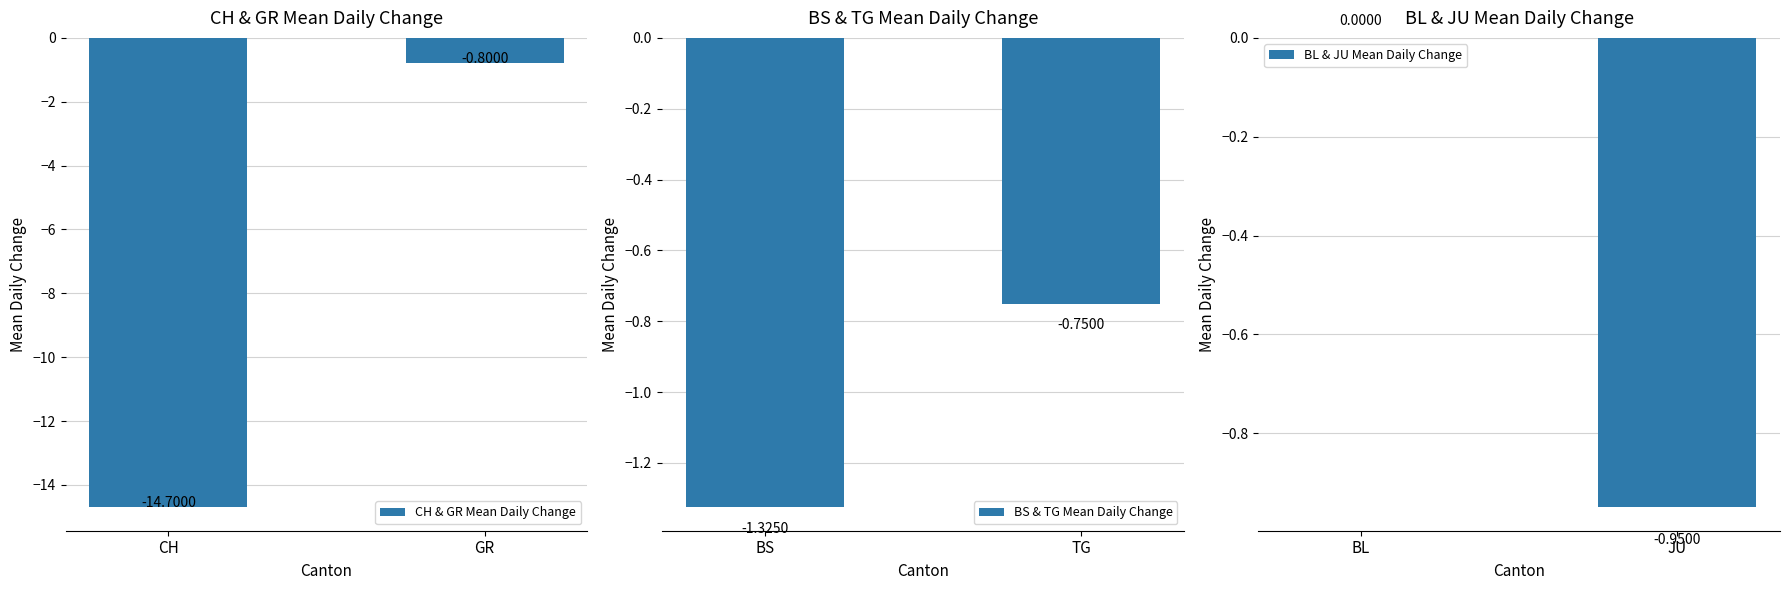

What is the smallest value displayed?

-14.7